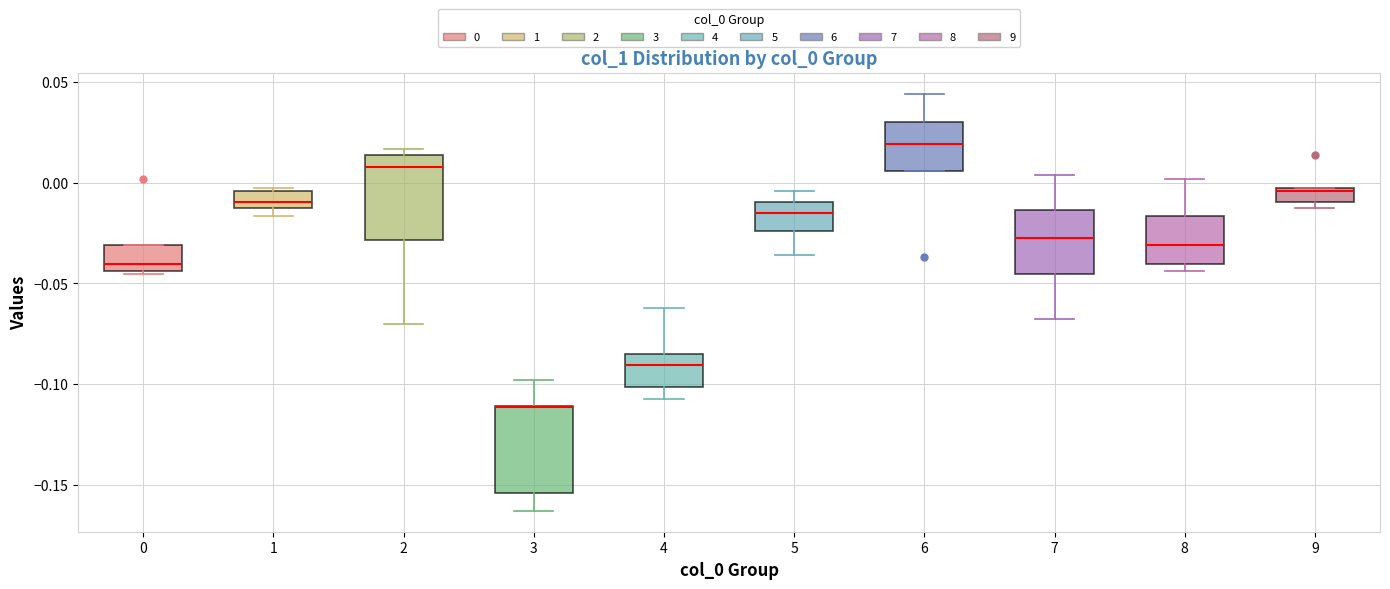

Where does the upper whisker of the box at x = 8 end on the y-axis? The values are not printed on the chart, so give them approximately, as read against the axis.

0.000